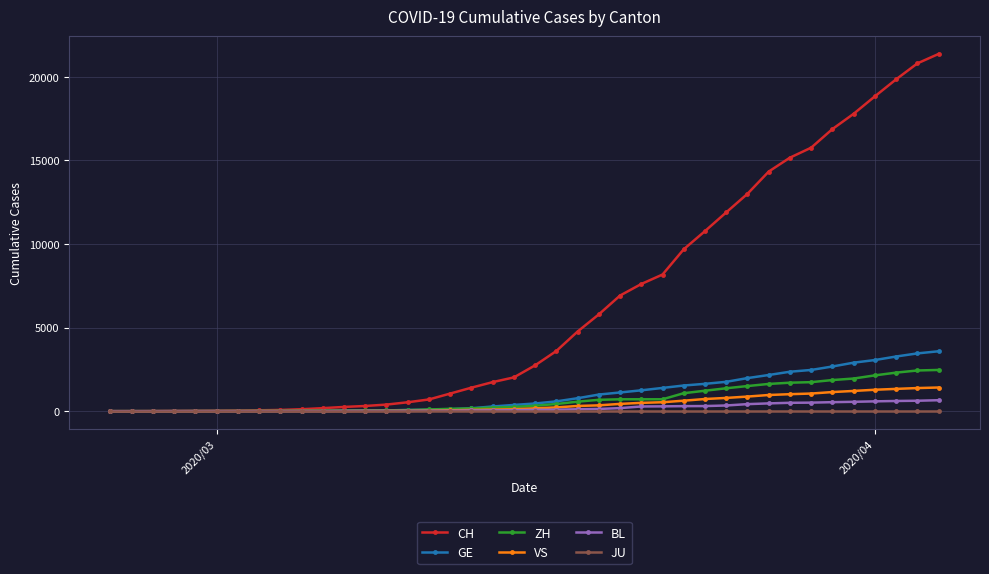

Which series has the largest range (max minus min)?

CH